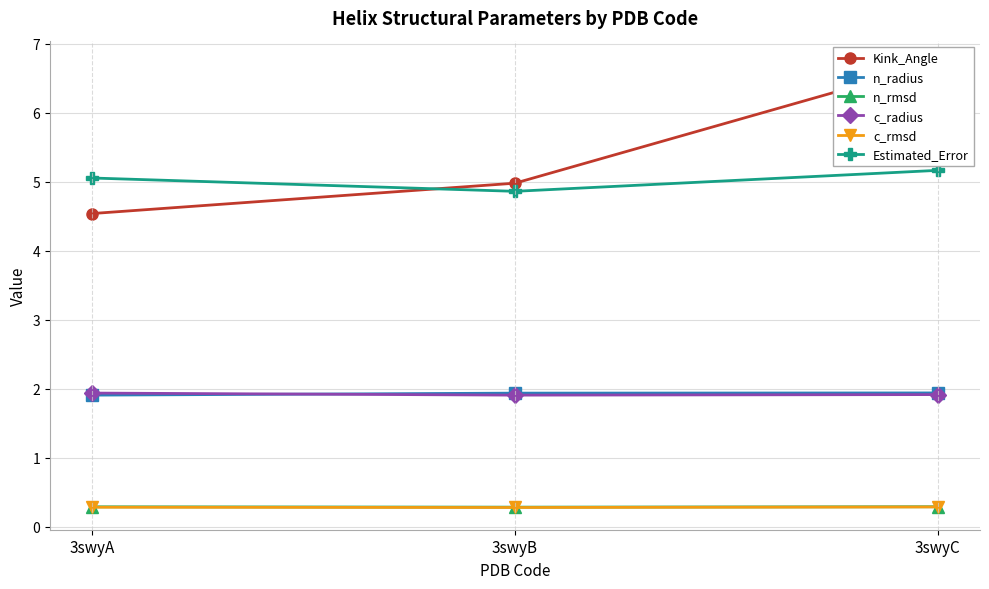

At which category is the sum across all series the highest?

3swyC